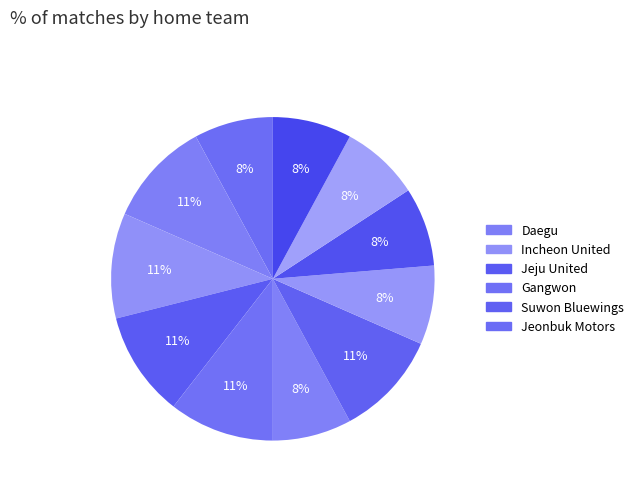

Count the number of slices in the pie.

11